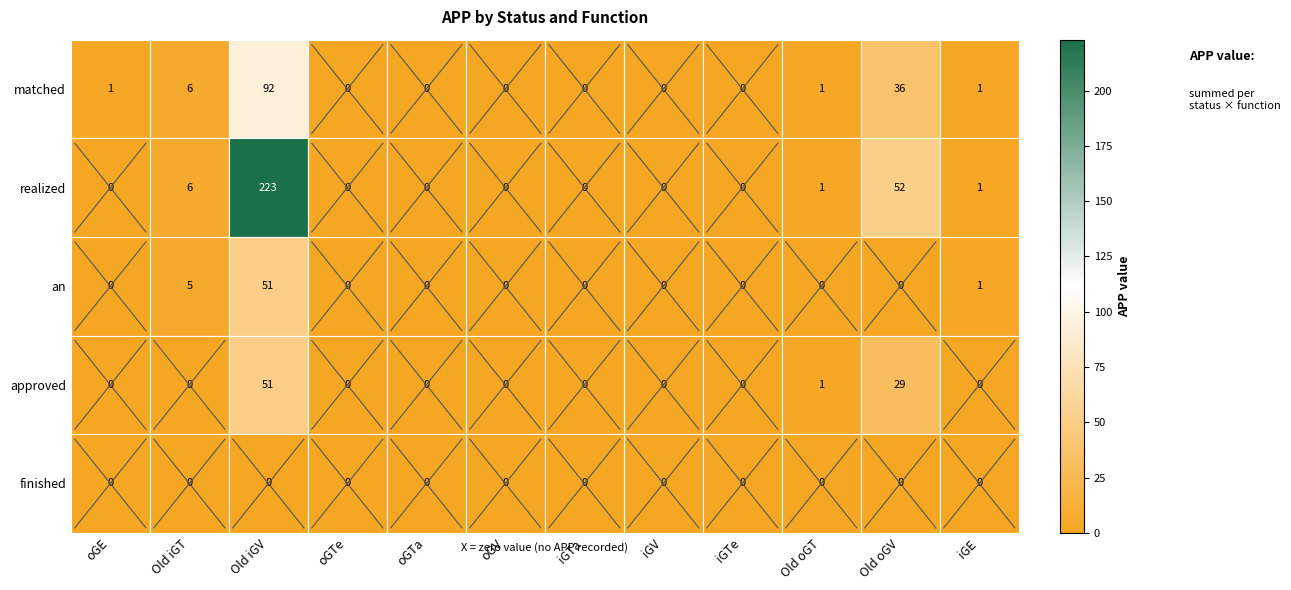

What is the difference between the second highest and minimum values in the realized series?

52